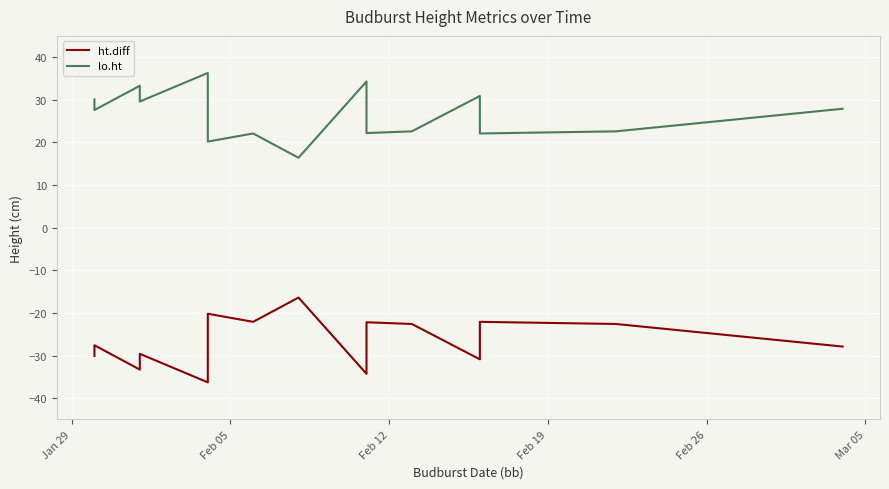

Rank the series by their average value, from lowest to highest.

ht.diff, lo.ht